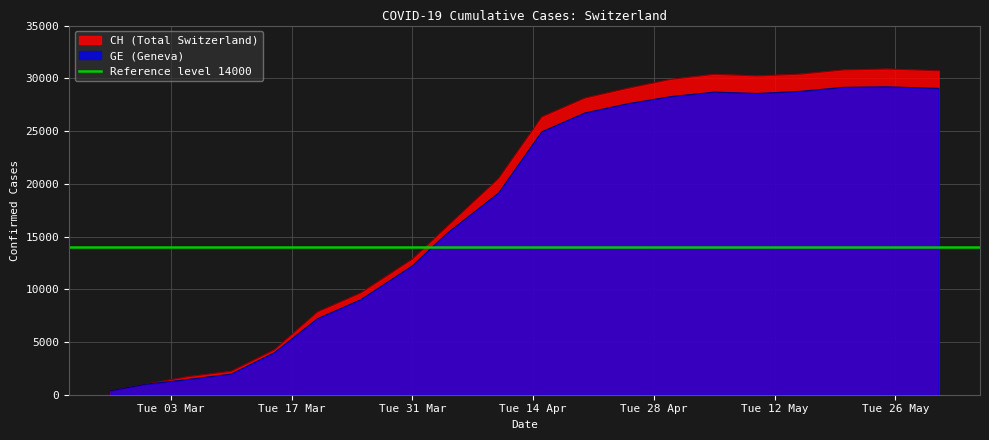

True or false: CH and GE cross at least once.

False